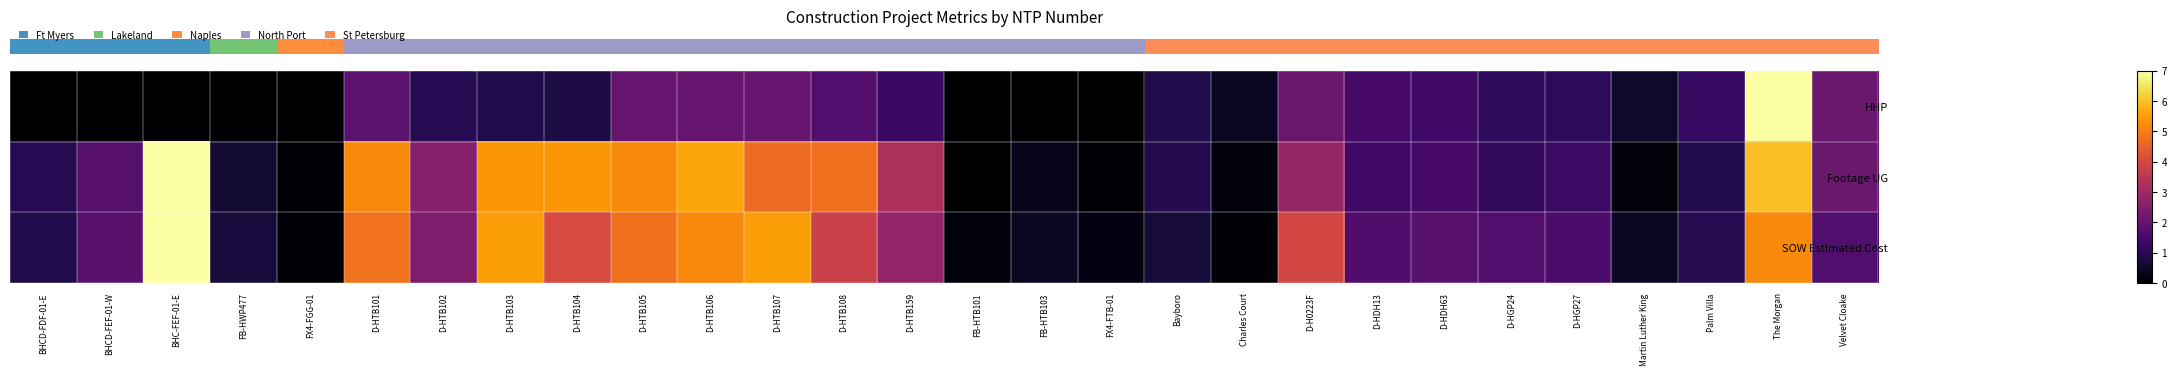

What is the total value across all series at Charles Court?

0.7